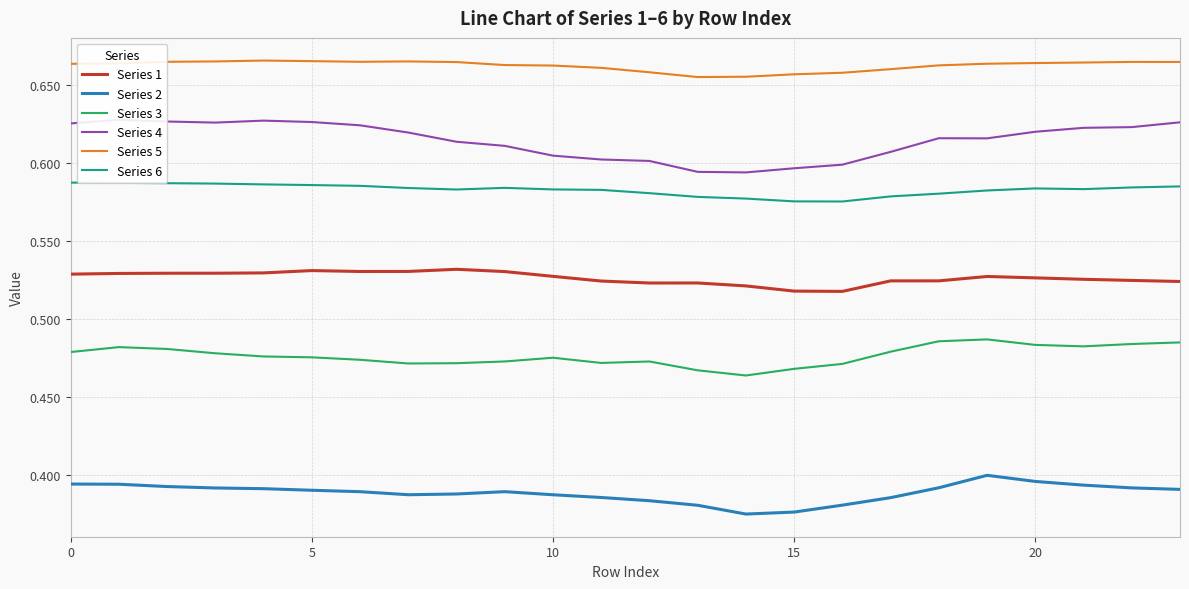

True or false: Series 5 has more than 2 interior local peaks.

True